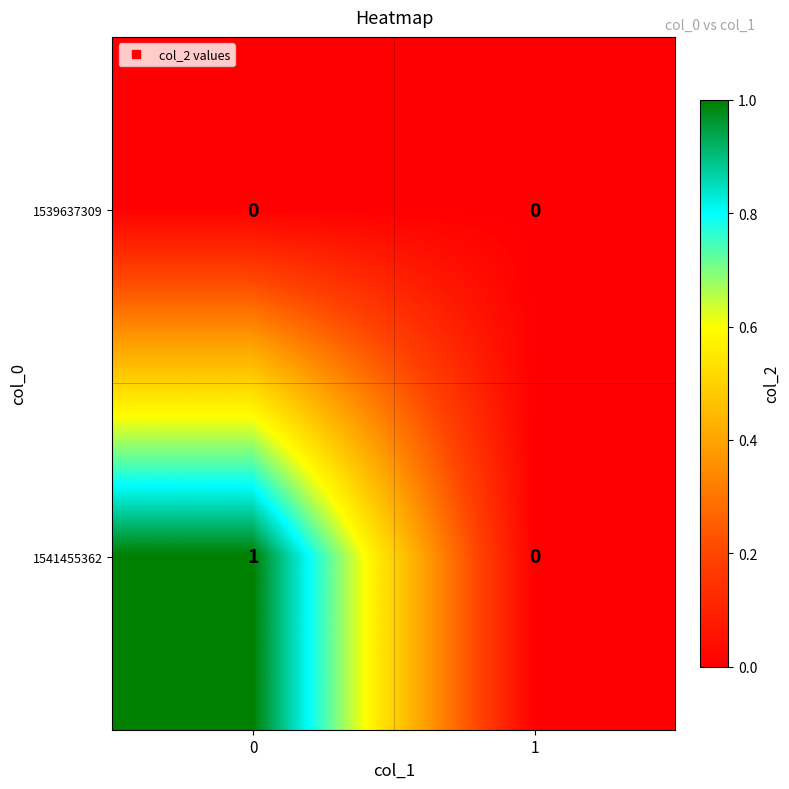

List the series in order of their overall mean, lowest first.

1539637309, 1541455362